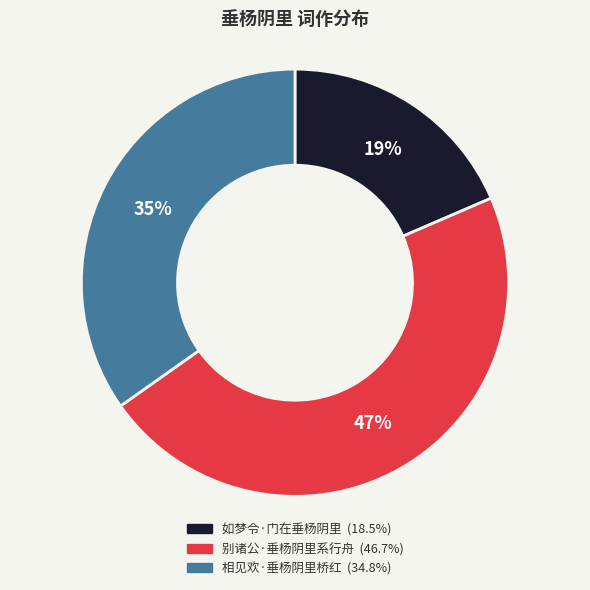

Rank the categories by value from highest to lowest.

别诸公·垂杨阴里系行舟, 相见欢·垂杨阴里桥红, 如梦令·门在垂杨阴里